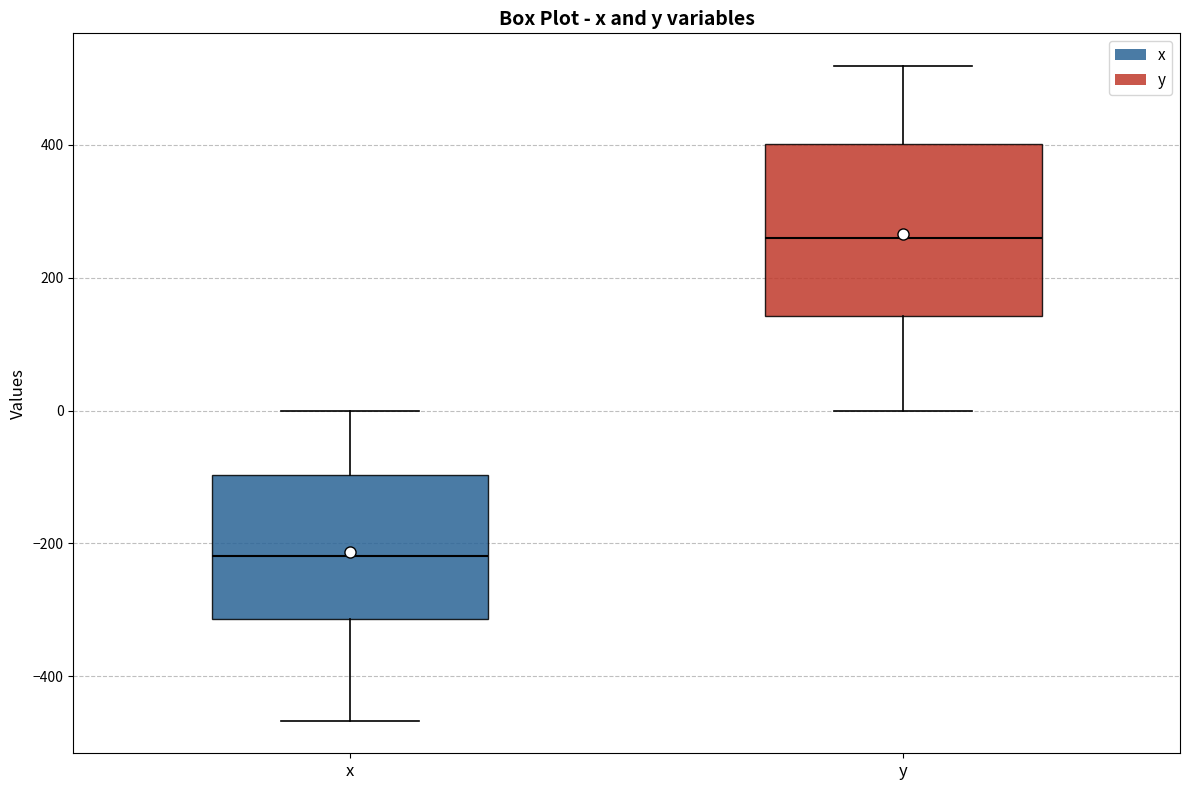

Where does the median line of the box for y sit on the y-axis? The values are not printed on the chart, so give them approximately, as read against the axis.

260